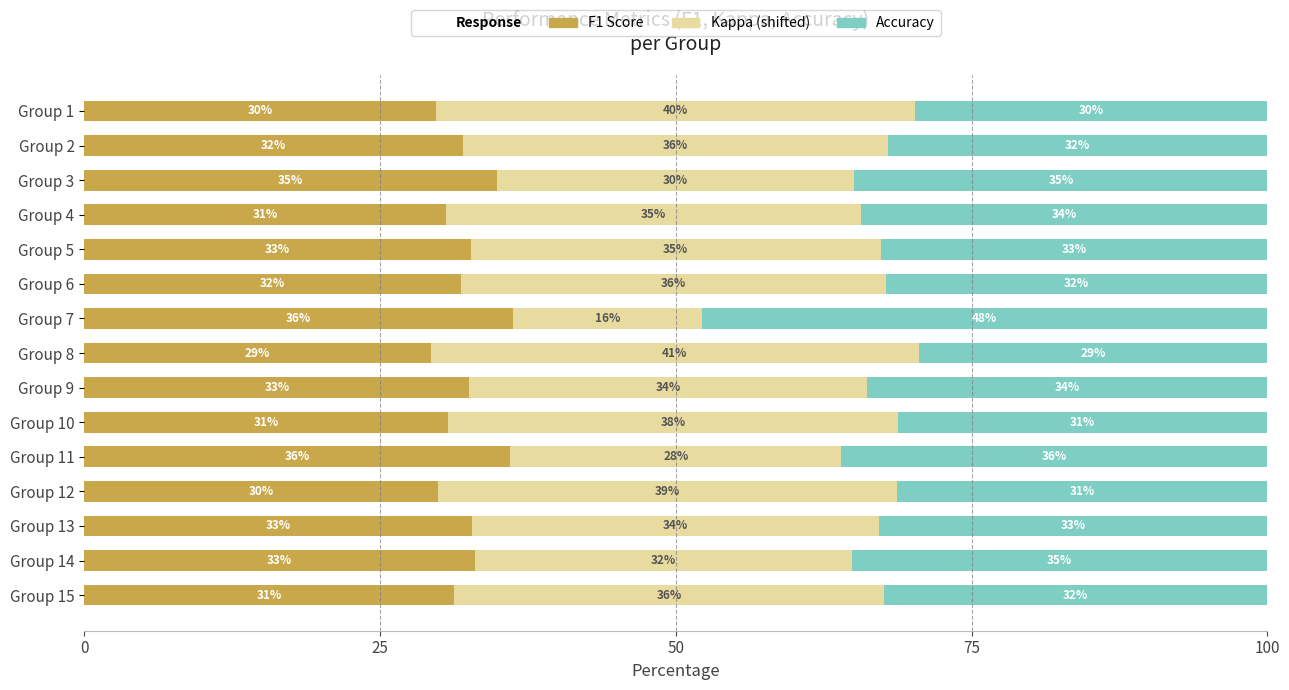

What is the total value across all series at Group 2?

100.0